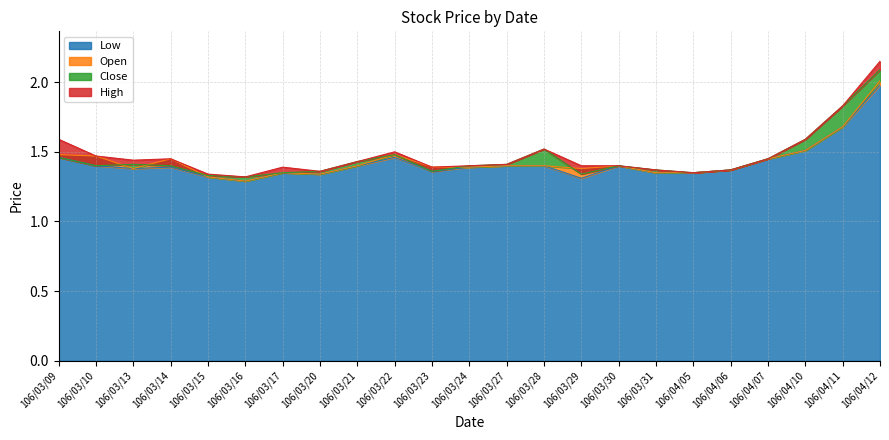

Reading right to left, transcribe all the data shown in this chart.

Open: 106/04/12=2.0	106/04/11=1.7	106/04/10=1.5	106/04/07=1.4	106/04/06=1.4	106/04/05=1.4	106/03/31=1.4	106/03/30=1.4	106/03/29=1.4	106/03/28=1.4	106/03/27=1.4	106/03/24=1.4	106/03/23=1.4	106/03/22=1.5	106/03/21=1.4	106/03/20=1.3	106/03/17=1.4	106/03/16=1.3	106/03/15=1.3	106/03/14=1.4	106/03/13=1.4	106/03/10=1.5	106/03/09=1.5
High: 106/04/12=2.1	106/04/11=1.8	106/04/10=1.6	106/04/07=1.4	106/04/06=1.4	106/04/05=1.4	106/03/31=1.4	106/03/30=1.4	106/03/29=1.4	106/03/28=1.5	106/03/27=1.4	106/03/24=1.4	106/03/23=1.4	106/03/22=1.5	106/03/21=1.4	106/03/20=1.4	106/03/17=1.4	106/03/16=1.3	106/03/15=1.3	106/03/14=1.4	106/03/13=1.4	106/03/10=1.5	106/03/09=1.6
Low: 106/04/12=2.0	106/04/11=1.7	106/04/10=1.5	106/04/07=1.4	106/04/06=1.4	106/04/05=1.4	106/03/31=1.4	106/03/30=1.4	106/03/29=1.3	106/03/28=1.4	106/03/27=1.4	106/03/24=1.4	106/03/23=1.4	106/03/22=1.5	106/03/21=1.4	106/03/20=1.3	106/03/17=1.4	106/03/16=1.3	106/03/15=1.3	106/03/14=1.4	106/03/13=1.4	106/03/10=1.4	106/03/09=1.5
Close: 106/04/12=2.1	106/04/11=1.8	106/04/10=1.6	106/04/07=1.4	106/04/06=1.4	106/04/05=1.4	106/03/31=1.4	106/03/30=1.4	106/03/29=1.3	106/03/28=1.5	106/03/27=1.4	106/03/24=1.4	106/03/23=1.4	106/03/22=1.5	106/03/21=1.4	106/03/20=1.4	106/03/17=1.4	106/03/16=1.3	106/03/15=1.3	106/03/14=1.4	106/03/13=1.4	106/03/10=1.4	106/03/09=1.5